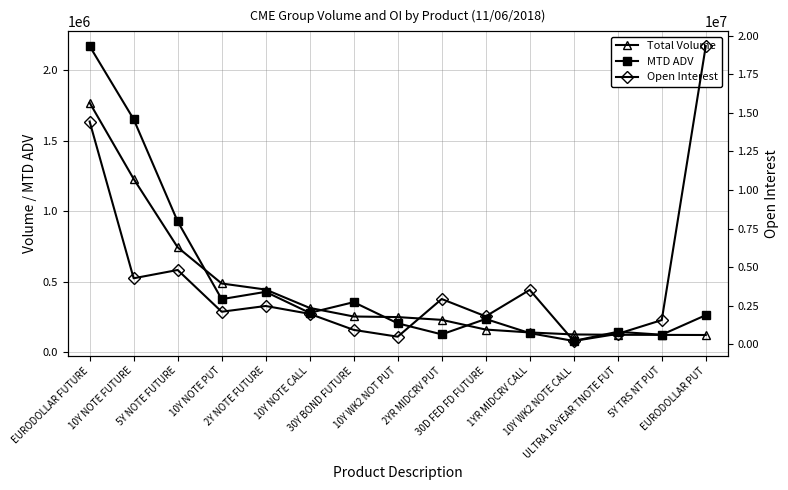

At which category is the sum across all series the highest?

EURODOLLAR PUT